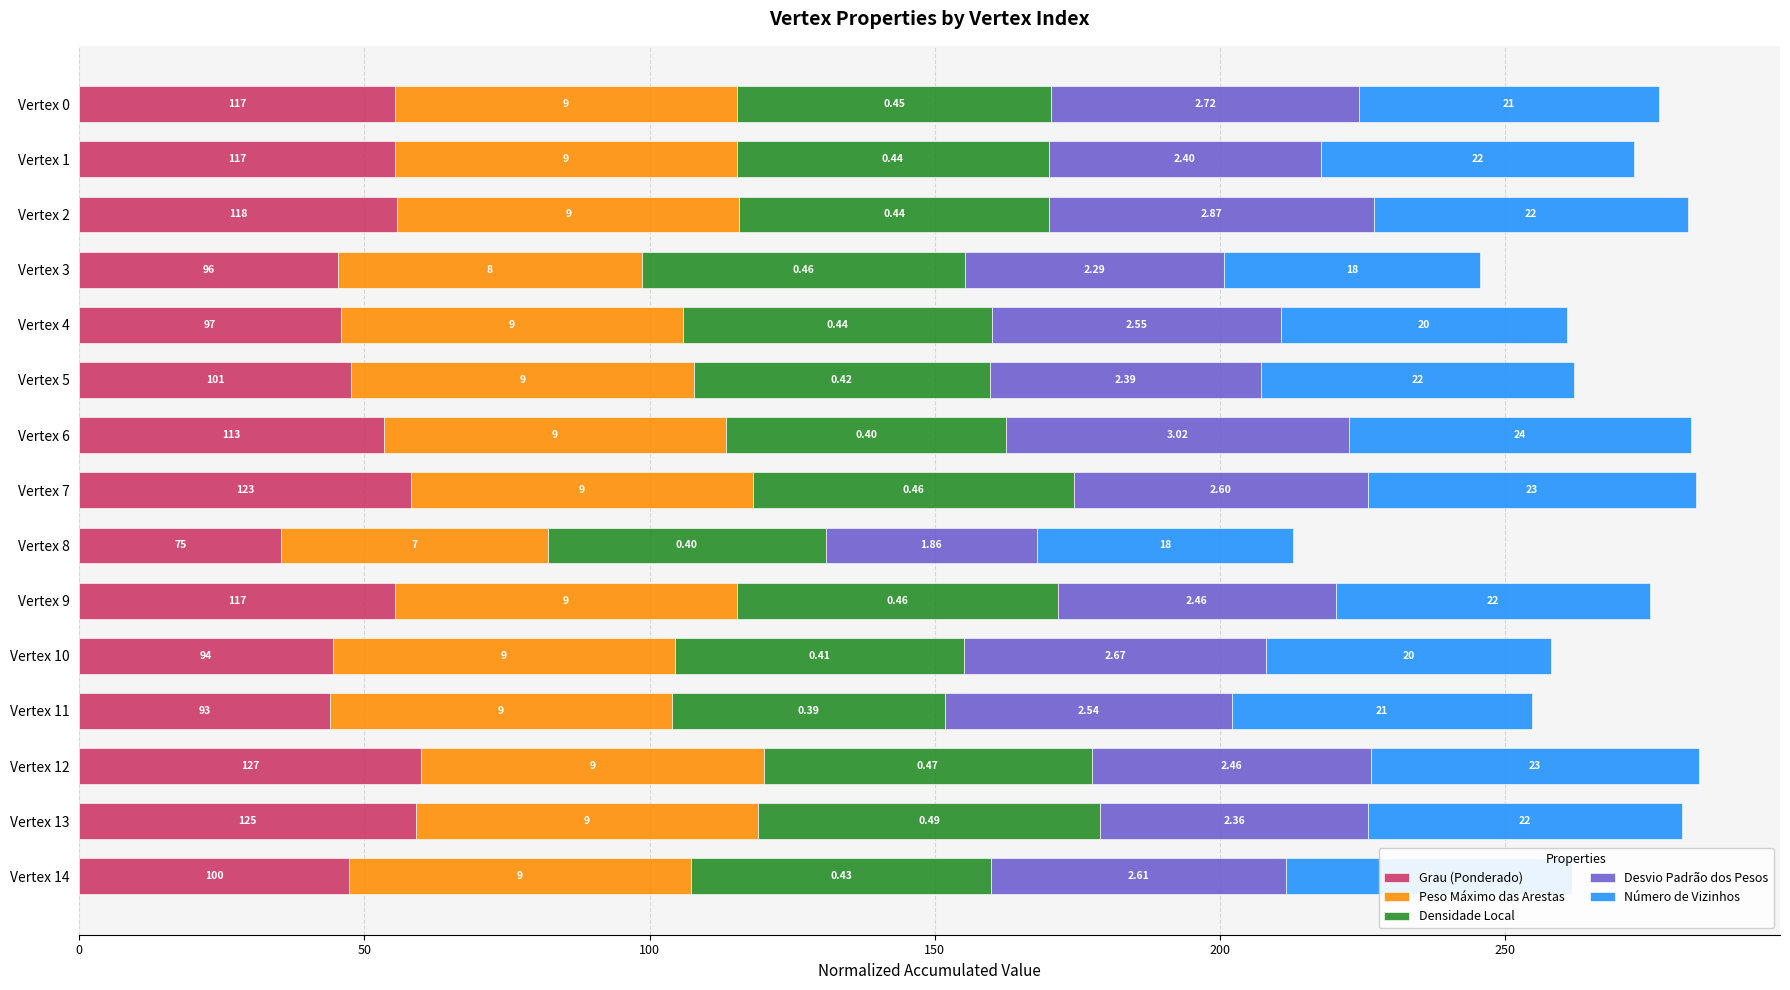

What are all the series names shown in the legend?

Grau (Ponderado), Peso Máximo das Arestas, Densidade Local, Desvio Padrão dos Pesos, Número de Vizinhos